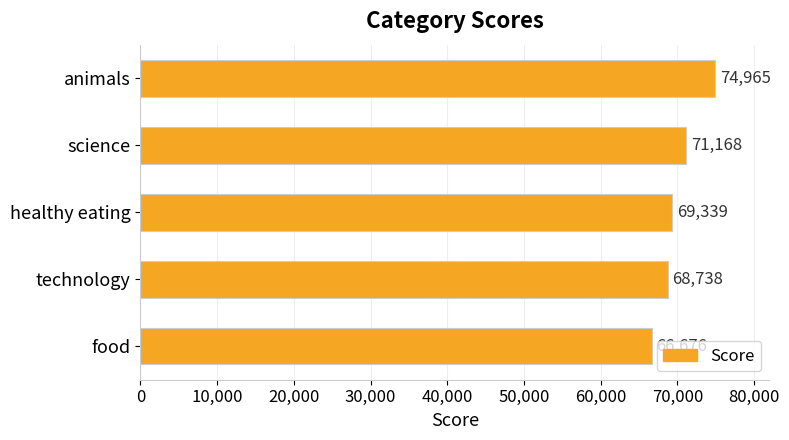

Which label corresponds to the smallest value in the chart?

food